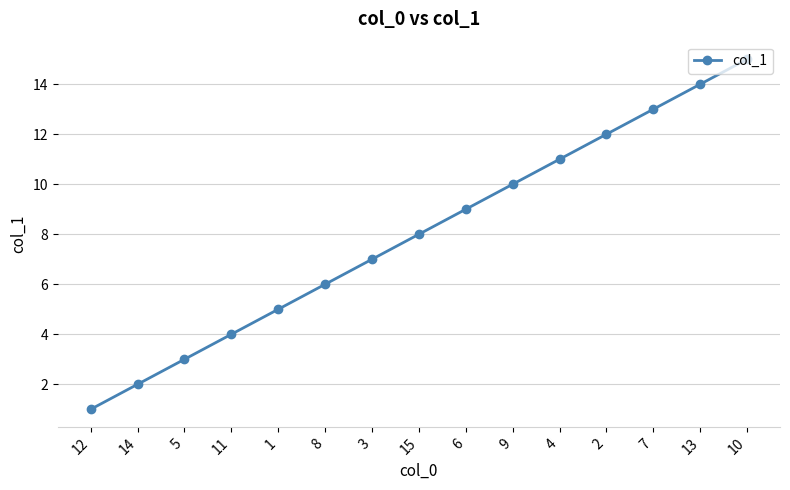

The value at 10 is 15. True or false?

True